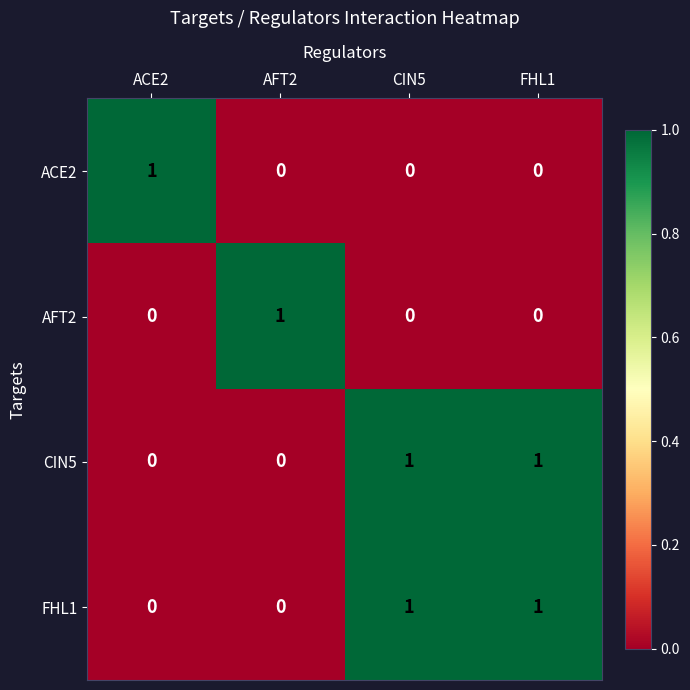

Reading right to left, what are all the values shown in this chart?

ACE2: FHL1=0	CIN5=0	AFT2=0	ACE2=1
AFT2: FHL1=0	CIN5=0	AFT2=1	ACE2=0
CIN5: FHL1=1	CIN5=1	AFT2=0	ACE2=0
FHL1: FHL1=1	CIN5=1	AFT2=0	ACE2=0